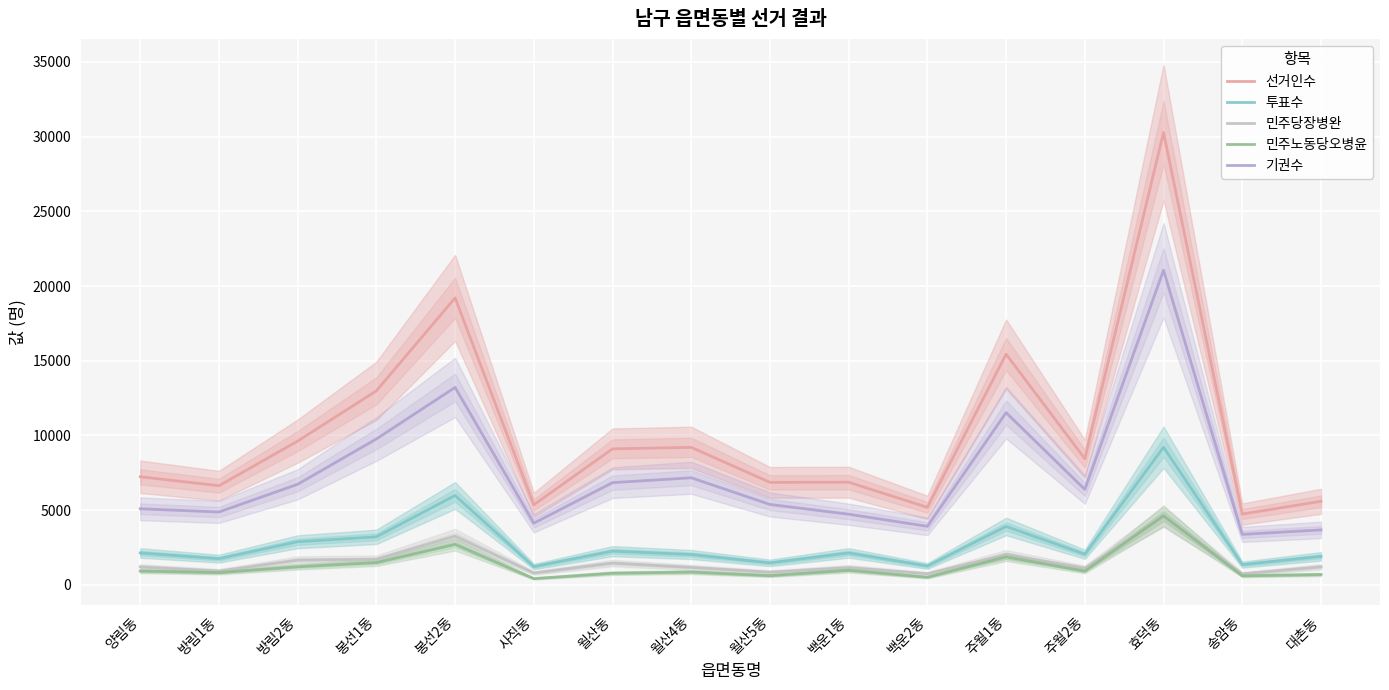

True or false: 투표수 and 민주노동당오병윤 intersect in this chart.

False